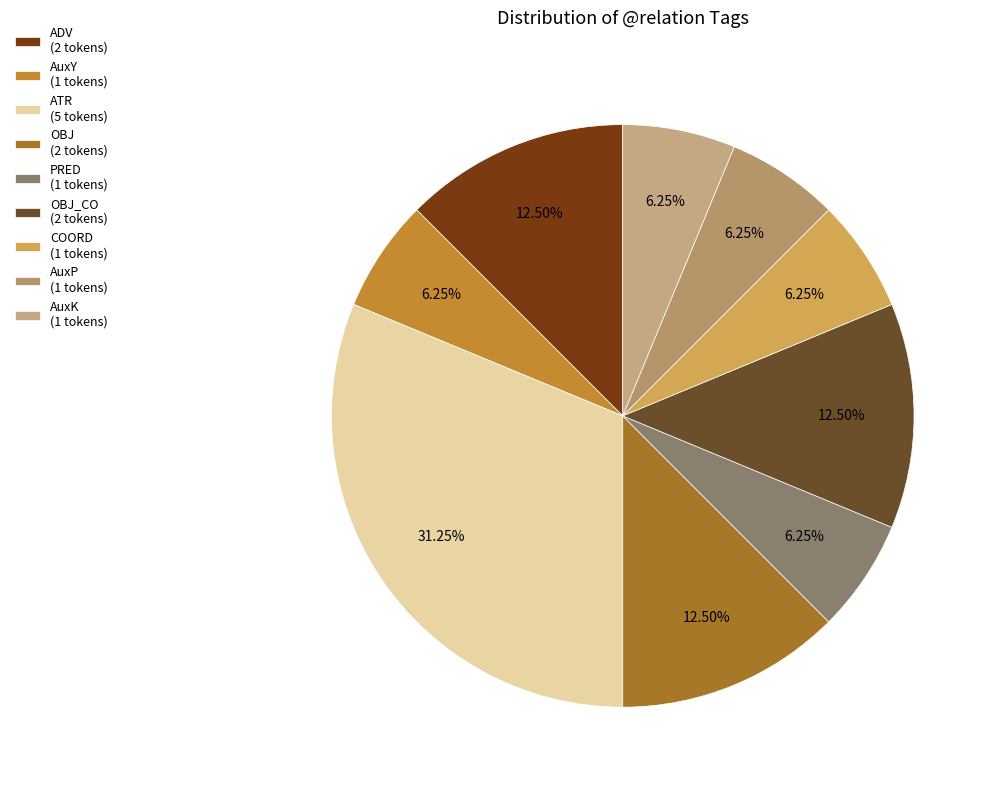

How many segments does this pie chart have?

9